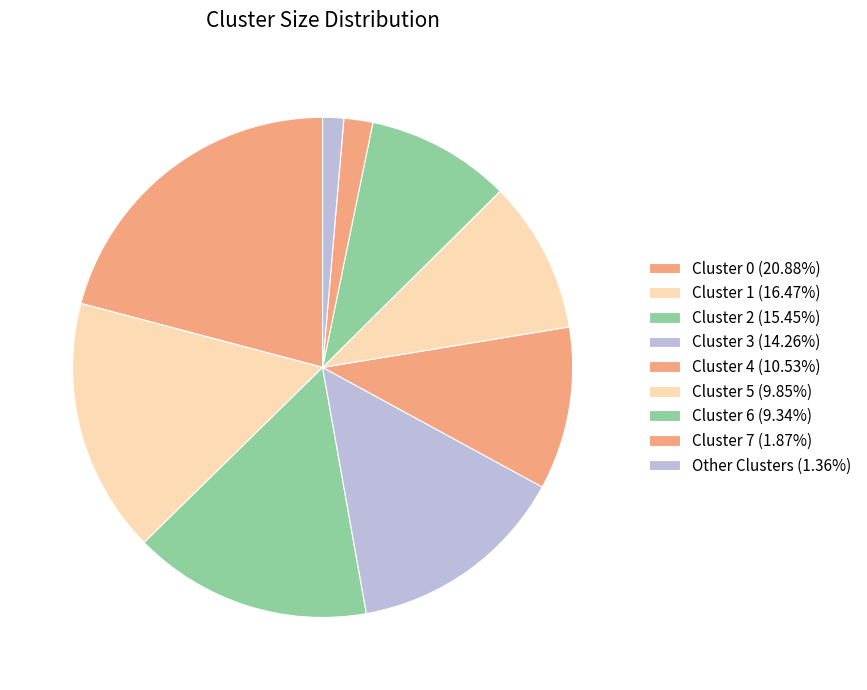

Does any single category account for the majority?

No